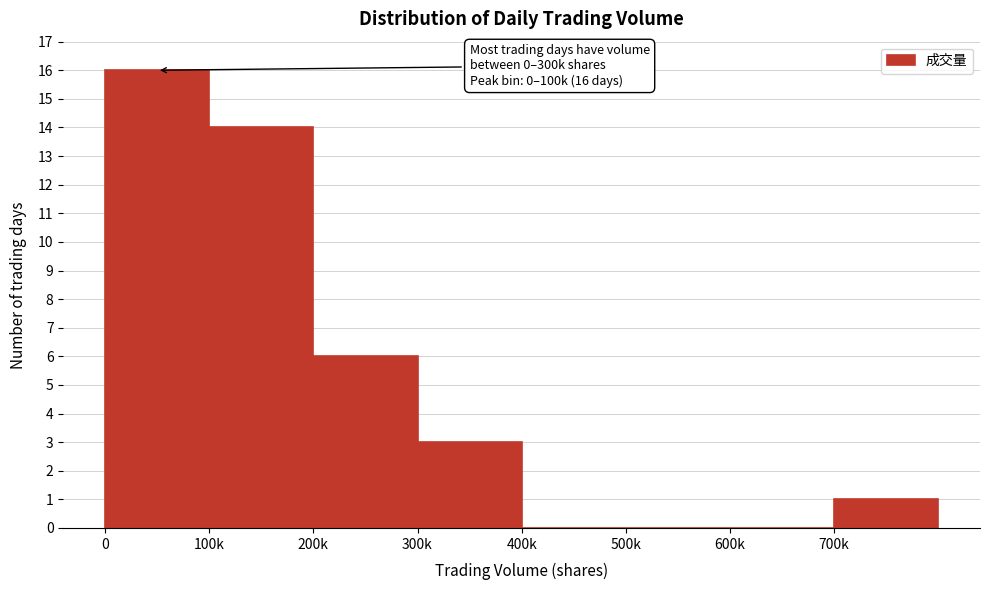

Reading left to right, extract all data points from this chart.

0=16	100k=14	200k=6	300k=3	400k=0	500k=0	600k=0	700k=1